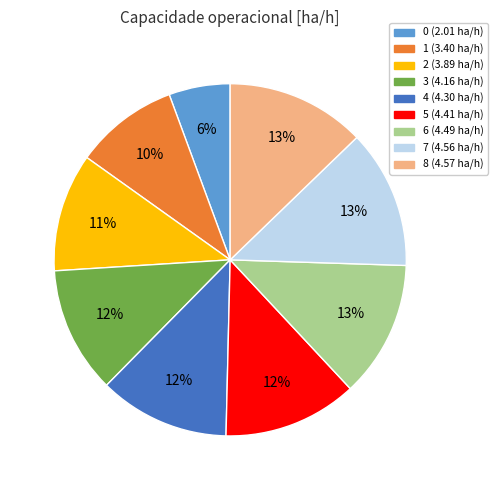

Does any single category account for the majority?

No